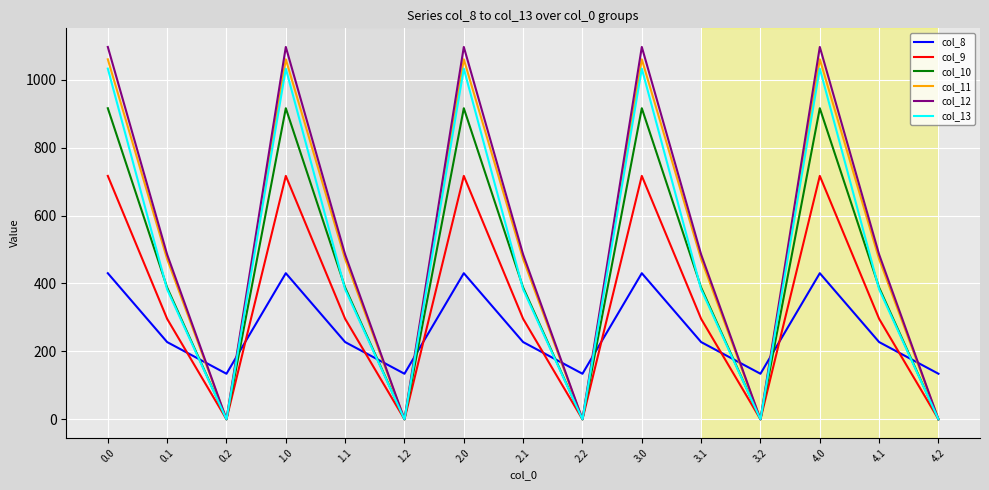

The value of col_8 at 2.2 is 31.9. True or false?

False